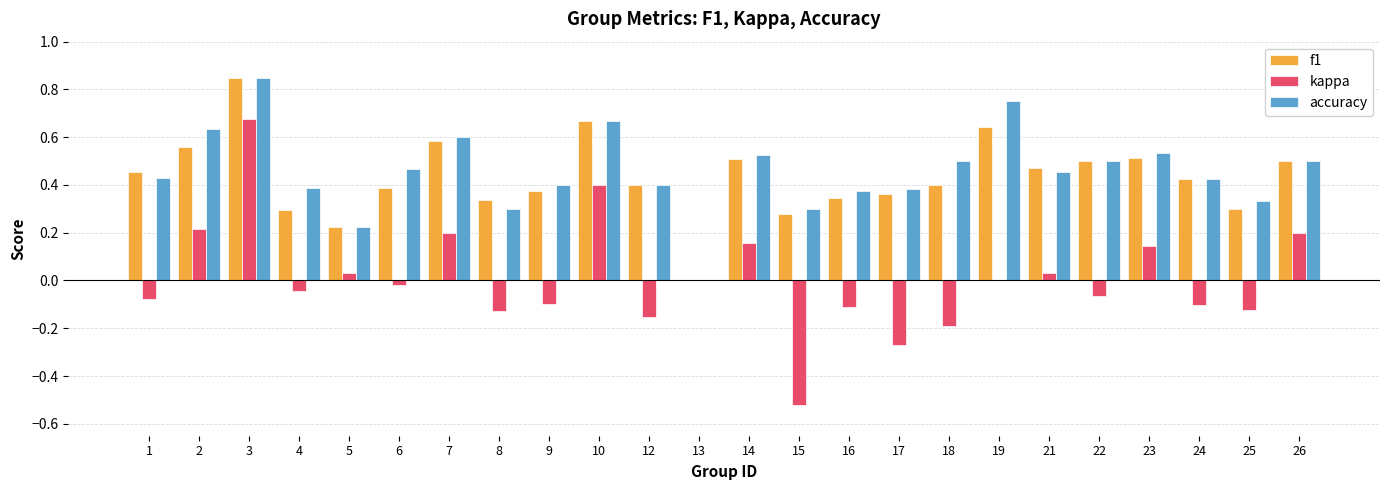

Count the number of data series in this chart.

3